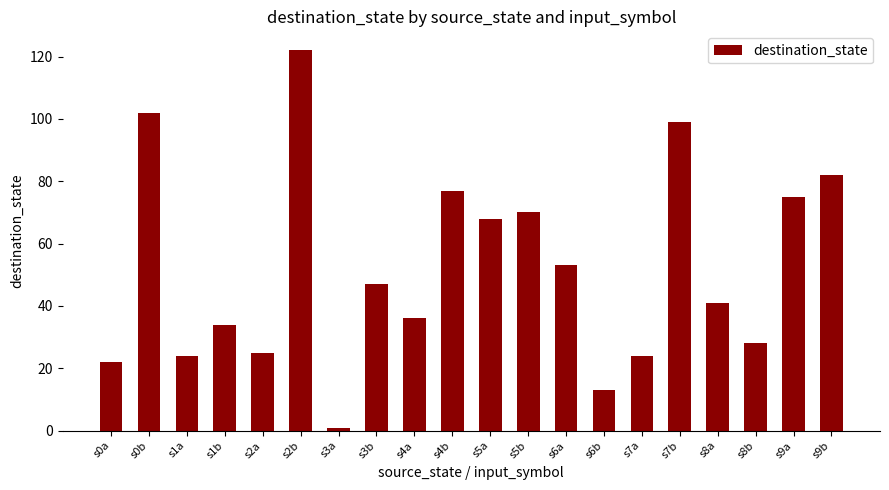

Approximately how many times larger is the value at s1b compared to s4b?

0.4